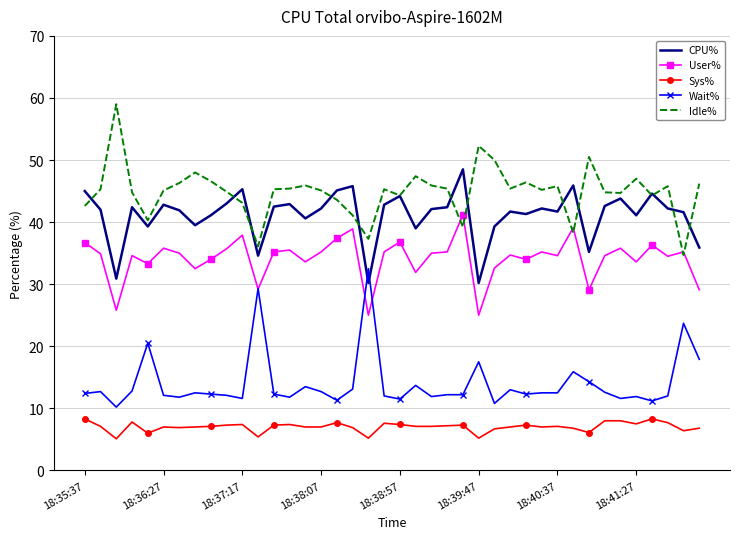

True or false: Idle% and Wait% cross at least once.

False